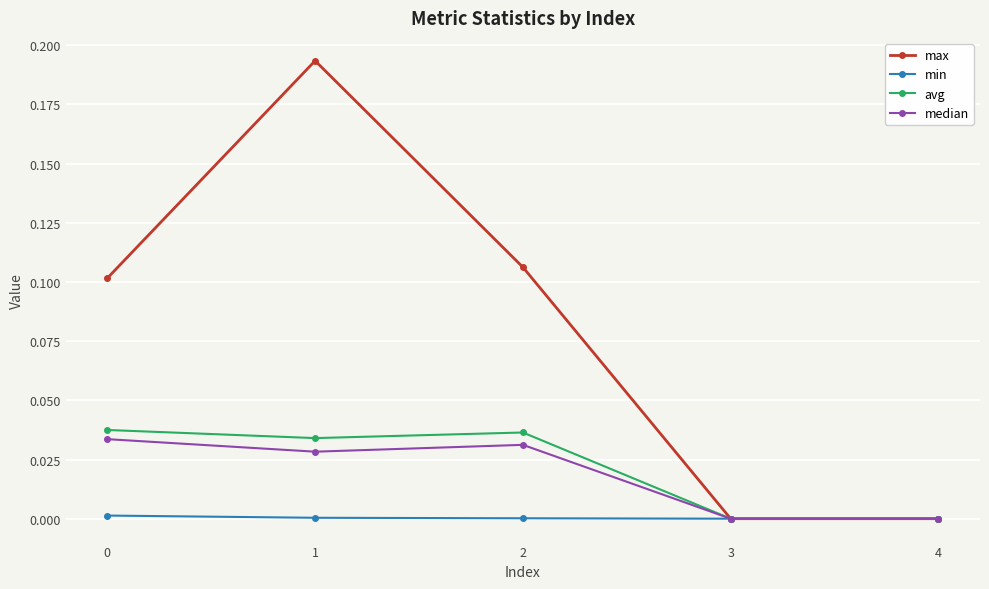

Which series has the largest total across all categories?

max